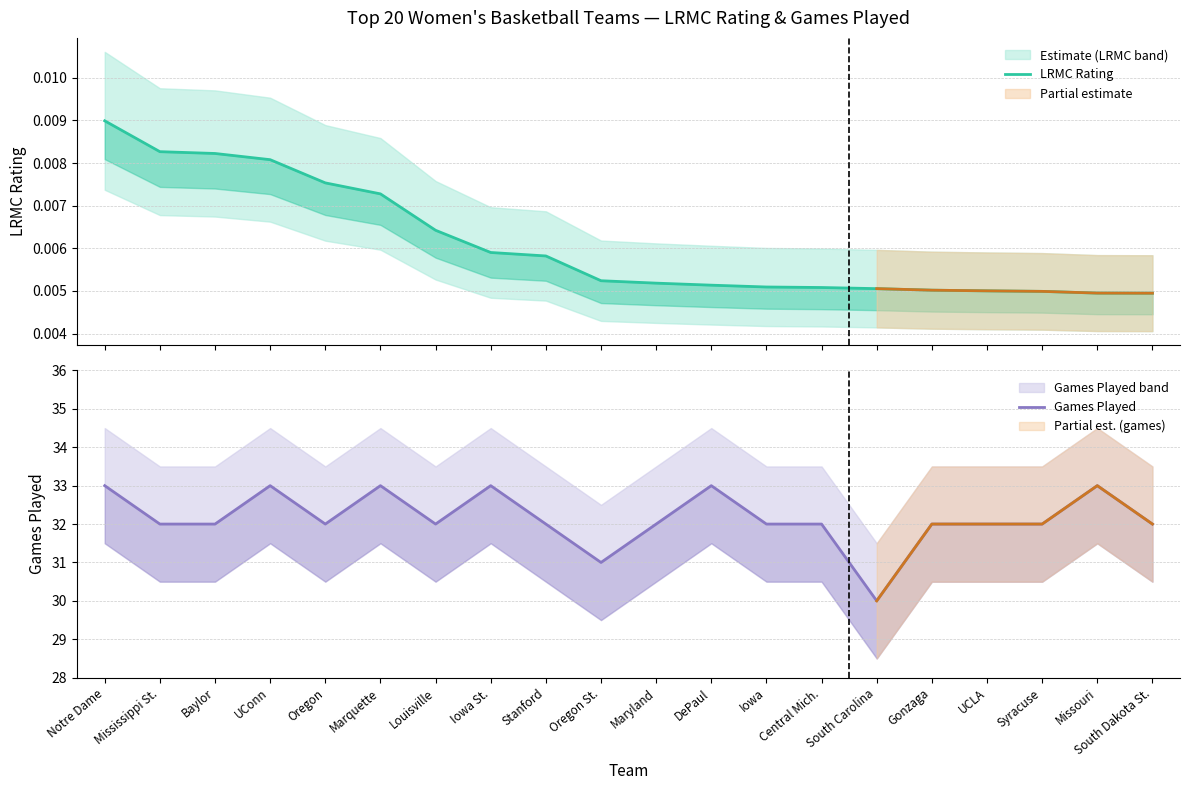

The value of Games Played at South Dakota St. is 32.0. True or false?

True